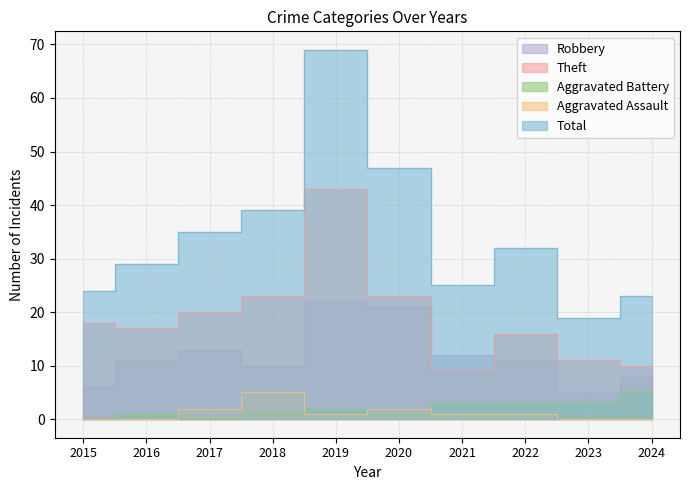

What is the difference between the Theft values at 2022 and 2023?

5